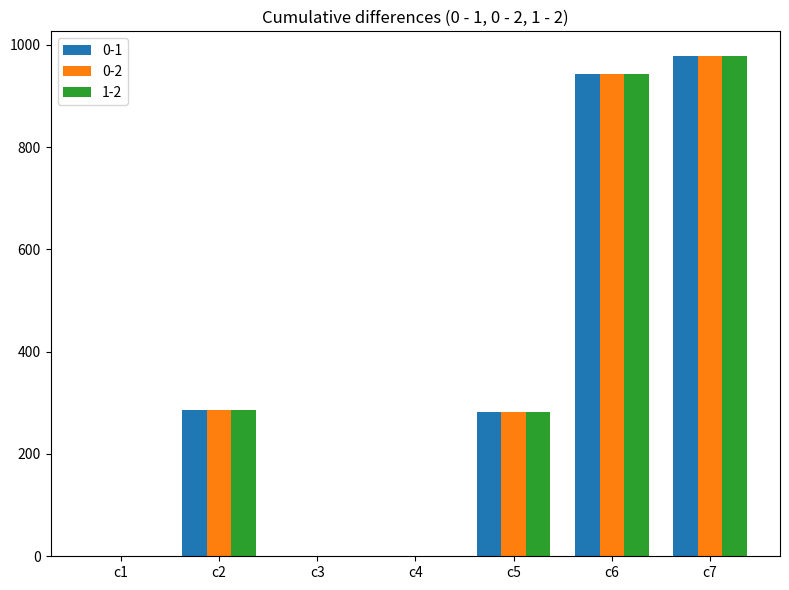

What value does the 1-2 series have at c4?

0.4